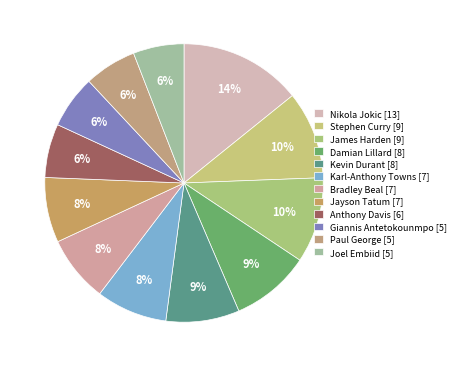

Is James Harden the majority of the pie?

No